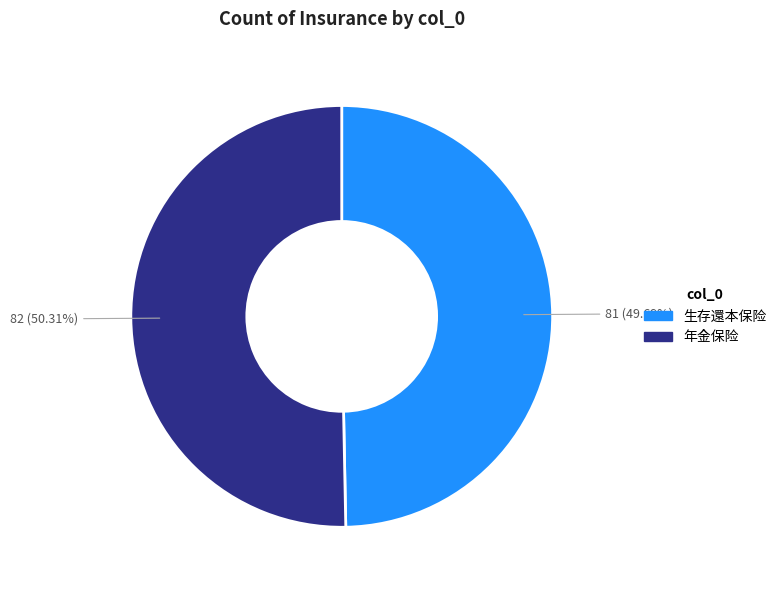

Approximately how many times larger is the value at 81 compared to 82?

1.0